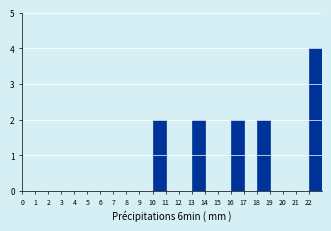

Which range on the x-axis has the tallest bar?

22 to 23